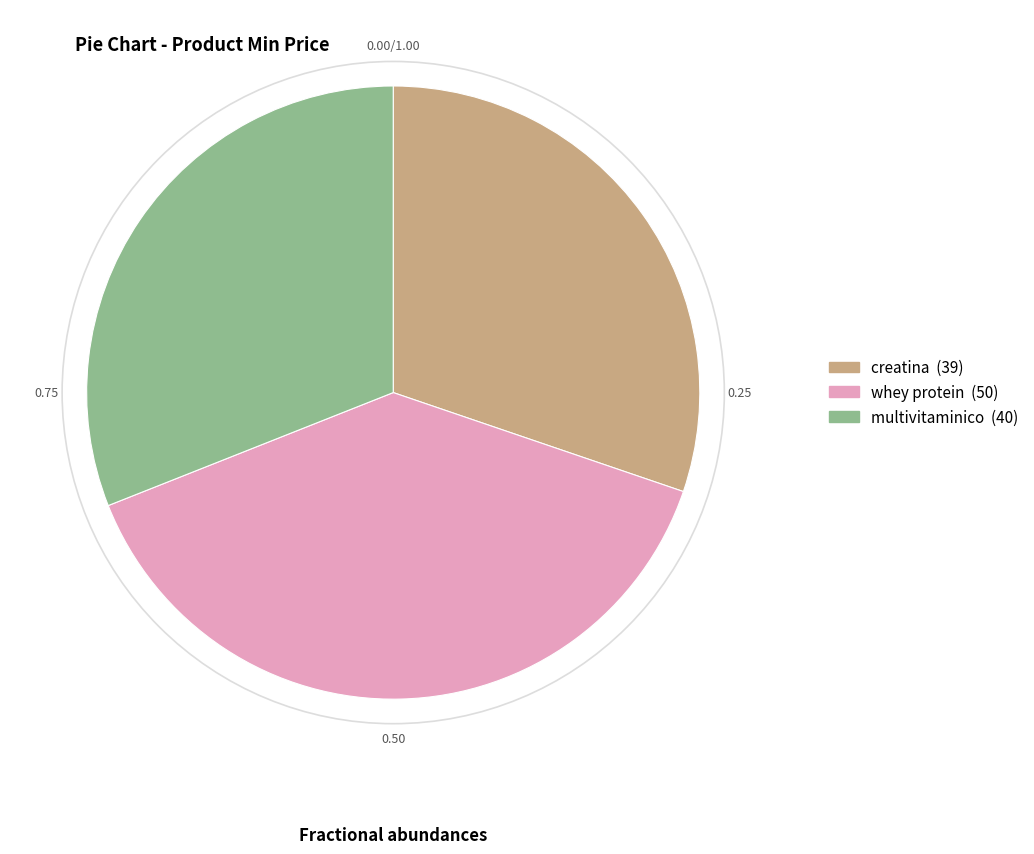

Between whey protein and creatina, which is larger?

whey protein